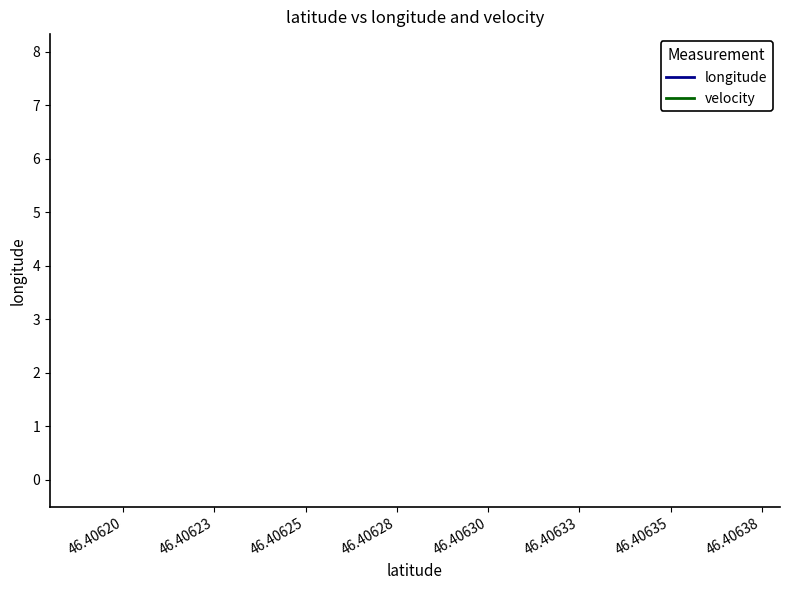

True or false: velocity has more than 1 interior local peaks.

False